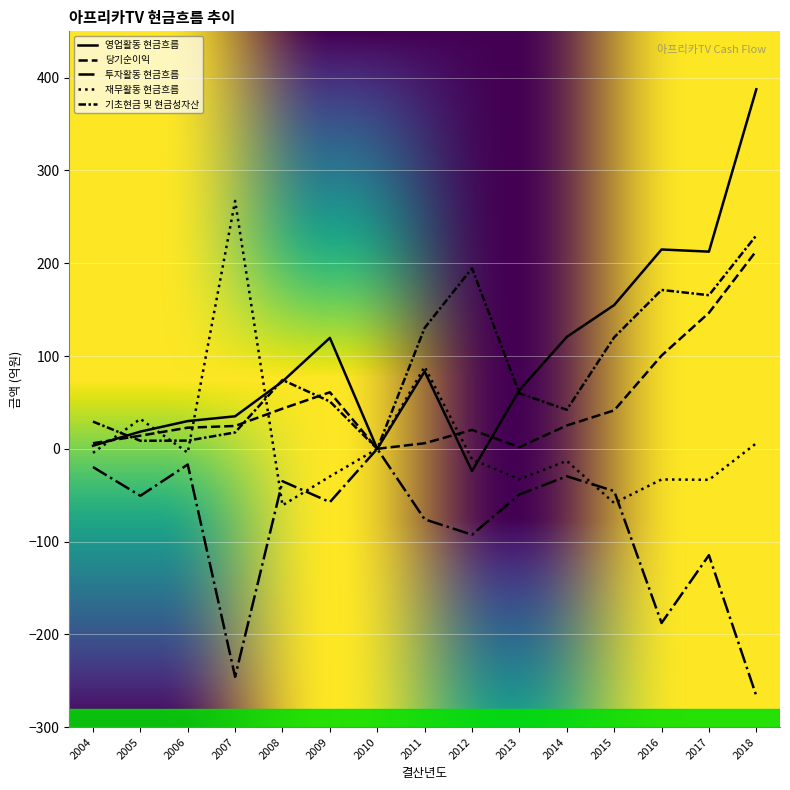

Is it true that 투자활동 현금흐름 equals -32.1 at 2004?

False